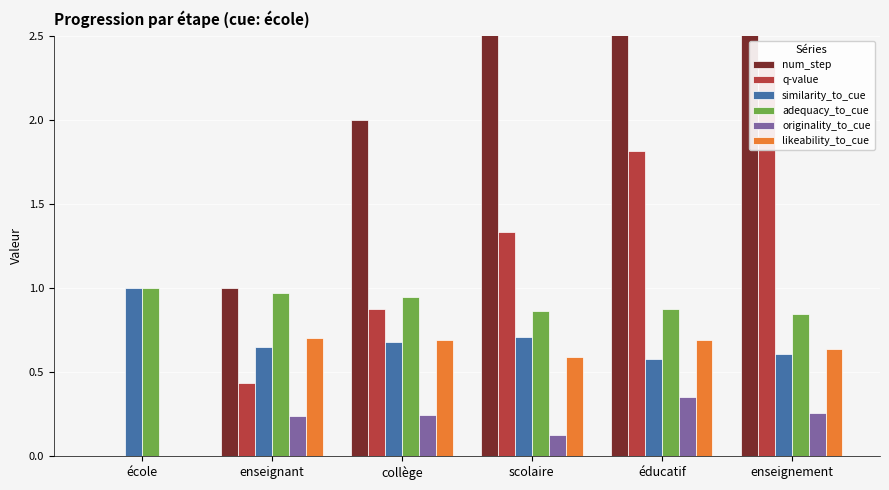

What are all the series names shown in the legend?

num_step, q-value, similarity_to_cue, adequacy_to_cue, originality_to_cue, likeability_to_cue